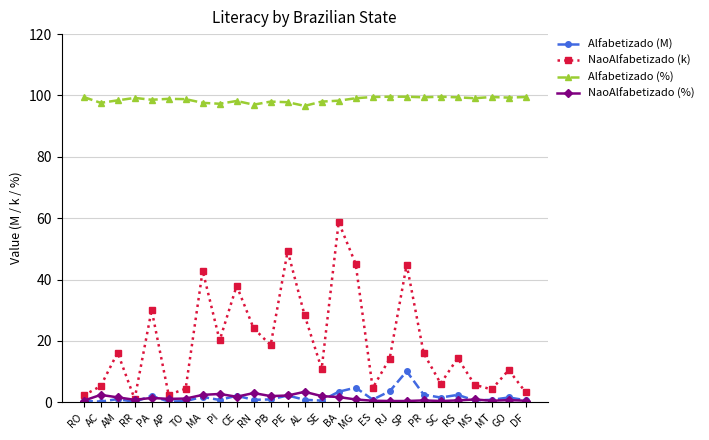

What position from the left is MS?

24